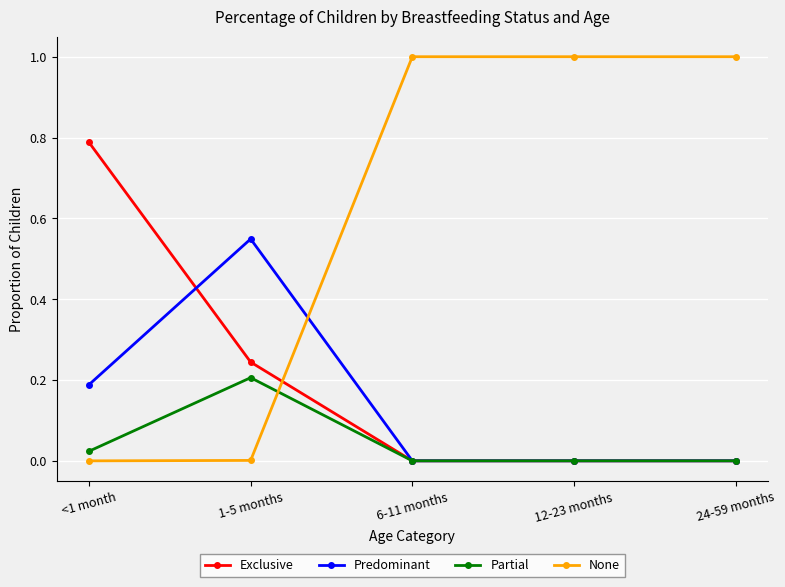

Is the value of Predominant at <1 month greater than the value of None at <1 month?

Yes